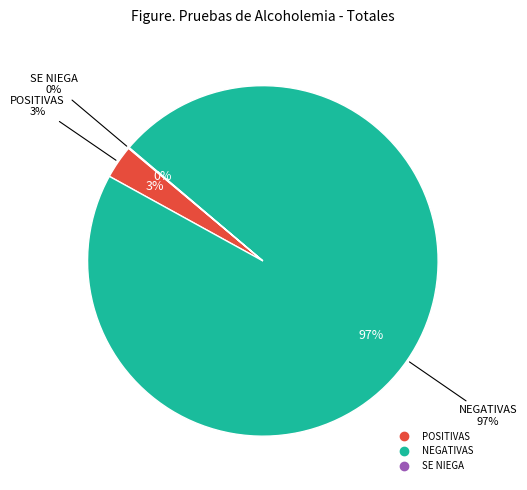

Does SE NIEGA represent more than half of the total?

No